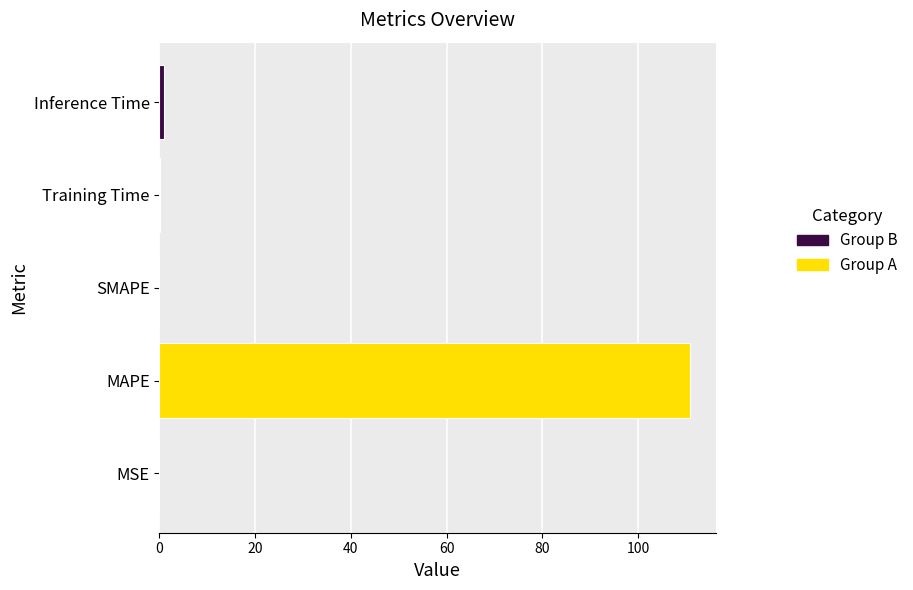

What is the sum of all values?

111.9